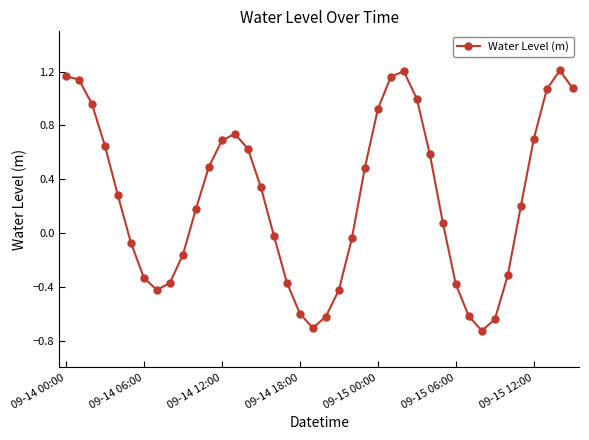

True or false: there are more than 1 points higher than both neighbors.

True